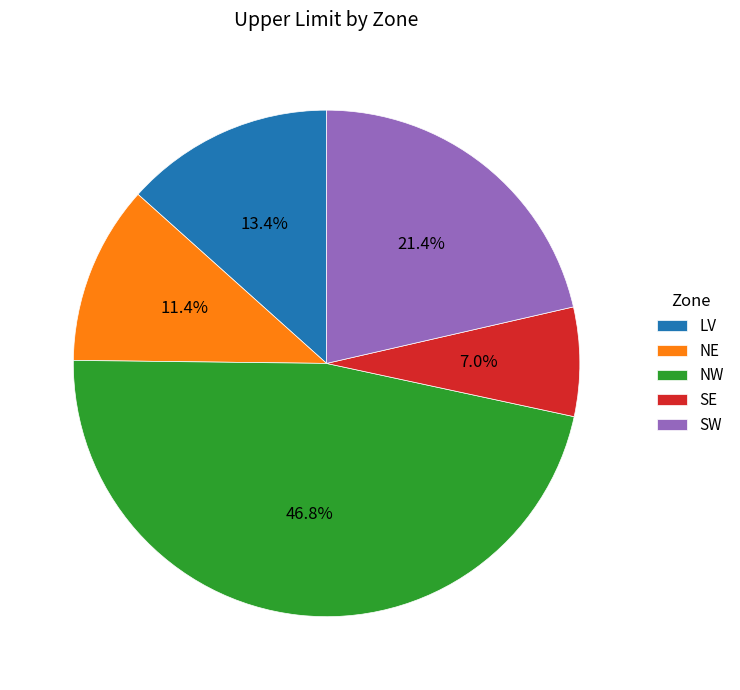

To the nearest percent, what is the difference between the largest and smallest slice percentages?

40%